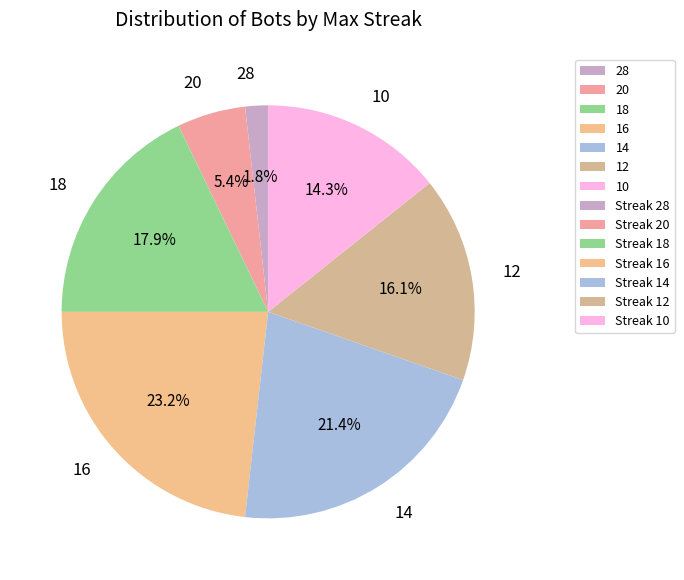

How many slices are in this pie chart?

7